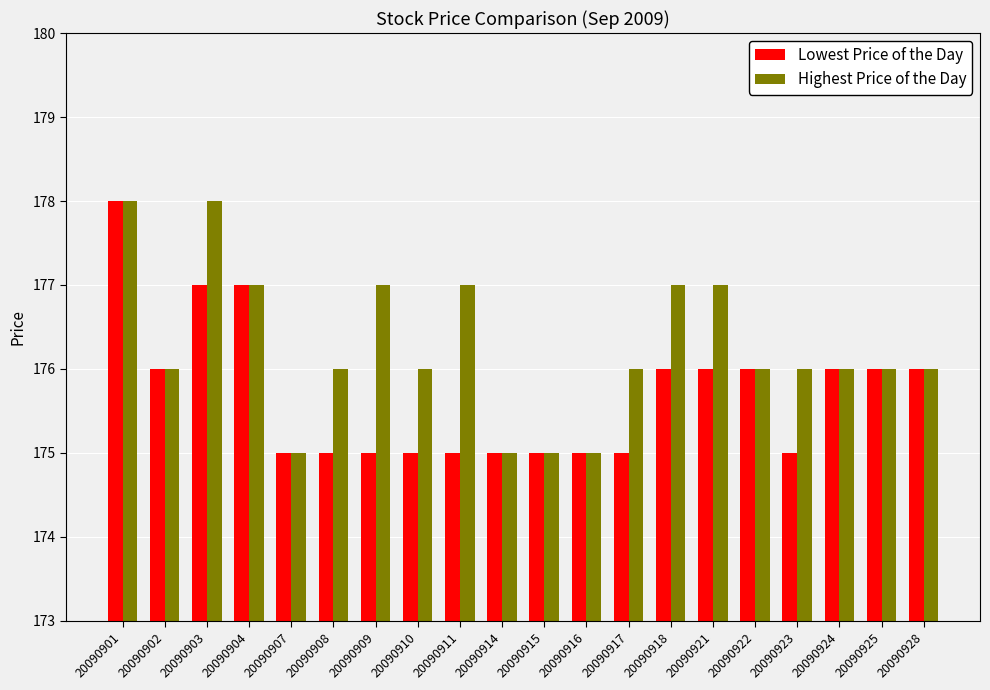

What is the minimum value shown in the chart?

175